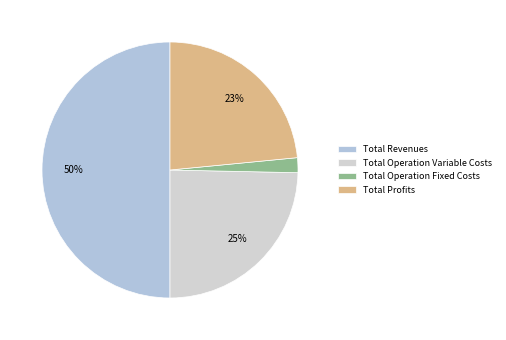

To the nearest percent, what portion does Total Profits represent?

23%